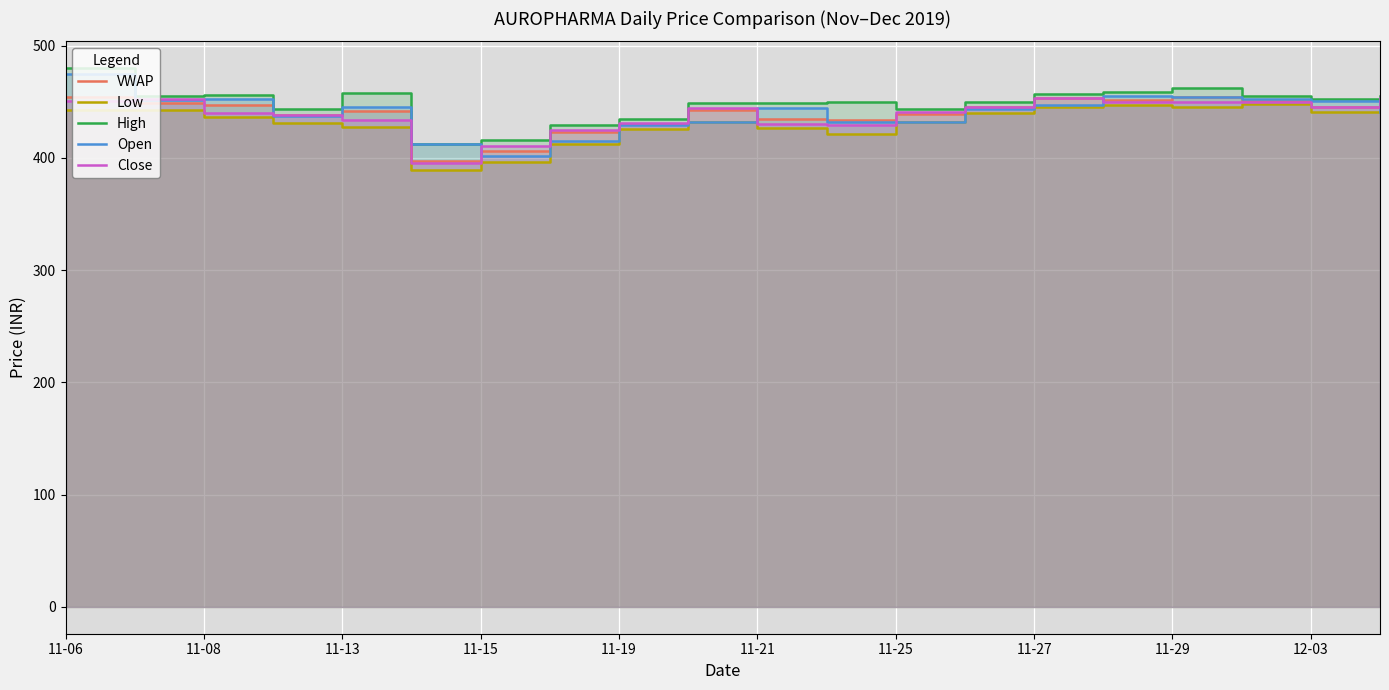

Reading left to right, transcribe all the data shown in this chart.

VWAP: 454.5	448.6	446.6	437.7	441.9	397.0	406.4	423.2	430.2	442.4	434.8	433.7	439.1	445.1	452.8	451.3	453.7	450.4	445.5	449.7
Low: 442.3	442.6	436.5	431.3	427.6	389.4	396.2	412.6	425.3	432.0	426.6	421.5	431.5	439.9	445.4	446.7	445.6	447.5	441.1	440.4
High: 479.8	454.8	456.2	443.9	457.9	412.6	415.9	428.9	435.0	449.0	448.7	449.7	443.9	449.5	457.0	458.3	461.9	455.0	452.0	454.6
Open: 475.0	451.5	452.6	437.0	445.0	412.6	402.0	414.8	429.4	432.0	444.0	432.1	431.5	443.4	446.6	455.0	454.0	452.7	451.0	441.0
Close: 450.9	452.0	439.9	437.7	433.9	395.8	410.2	425.1	431.2	444.8	429.7	428.9	440.6	445.4	453.4	449.6	449.9	450.1	445.6	452.9